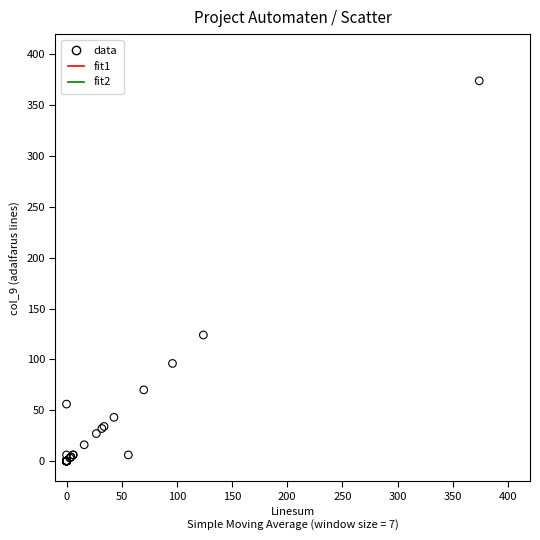

What Y value in the scatter plot is closest to 187?

124